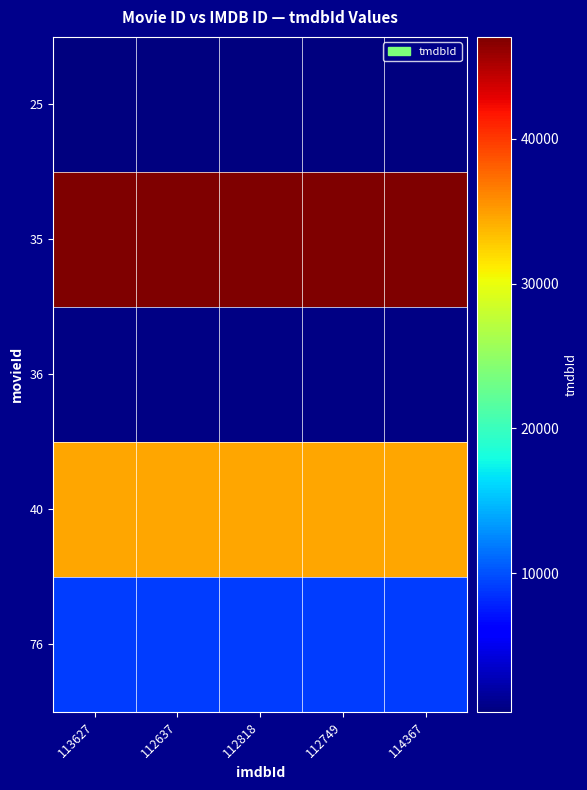

Reading left to right, extract all data points from this chart.

25: 113627=451	112637=451	112818=451	112749=451	114367=451
35: 113627=47018	112637=47018	112818=47018	112749=47018	114367=47018
36: 113627=687	112637=687	112818=687	112749=687	114367=687
40: 113627=34615	112637=34615	112818=34615	112749=34615	114367=34615
76: 113627=9102	112637=9102	112818=9102	112749=9102	114367=9102